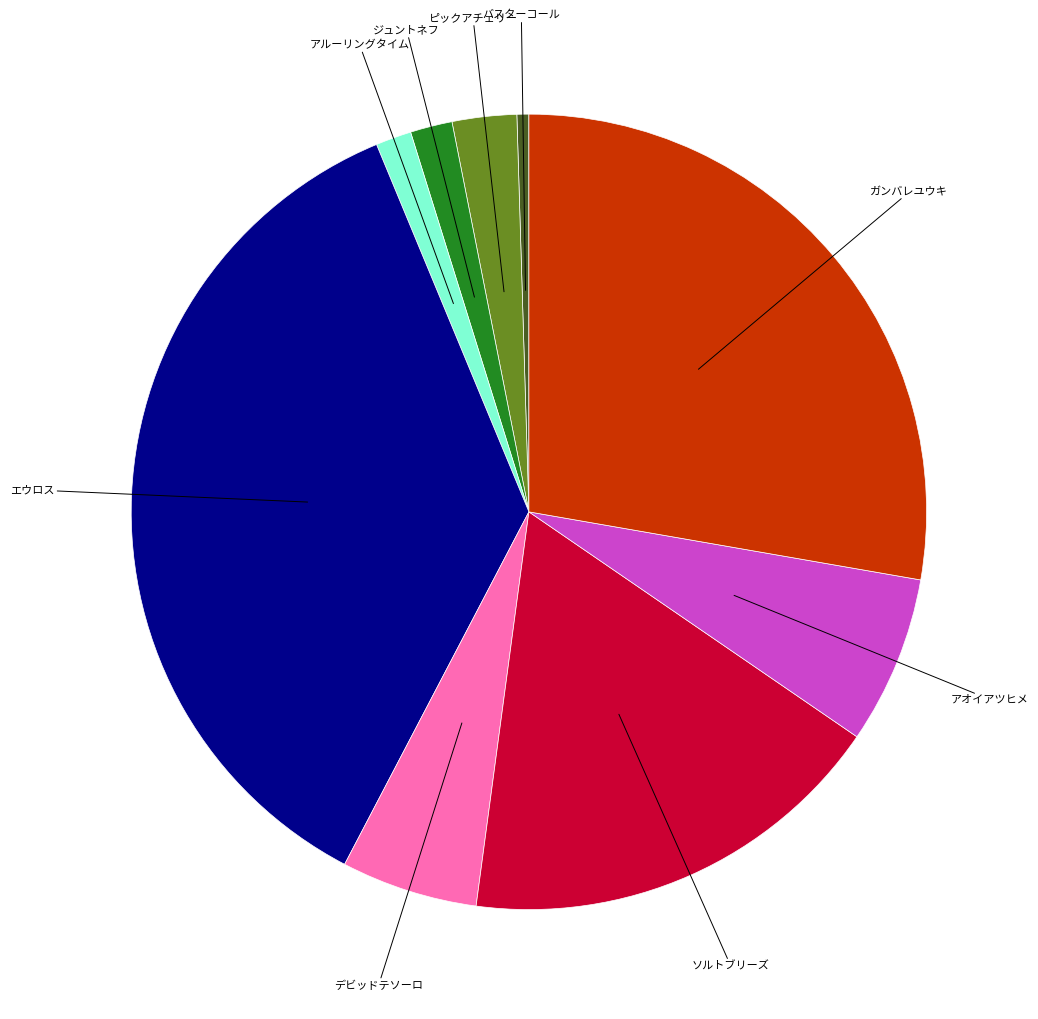

Is there a majority slice in this chart?

No